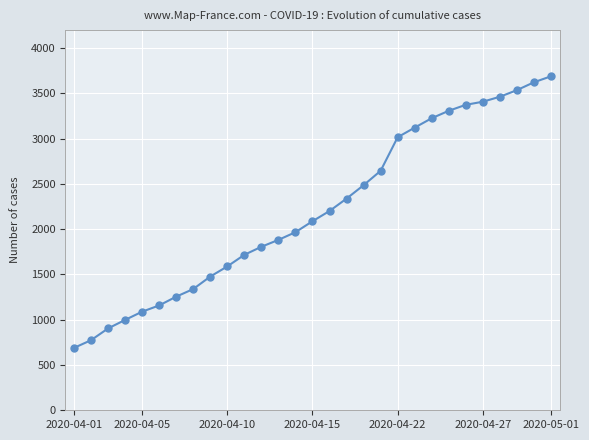

What is the greatest value displayed?

3689